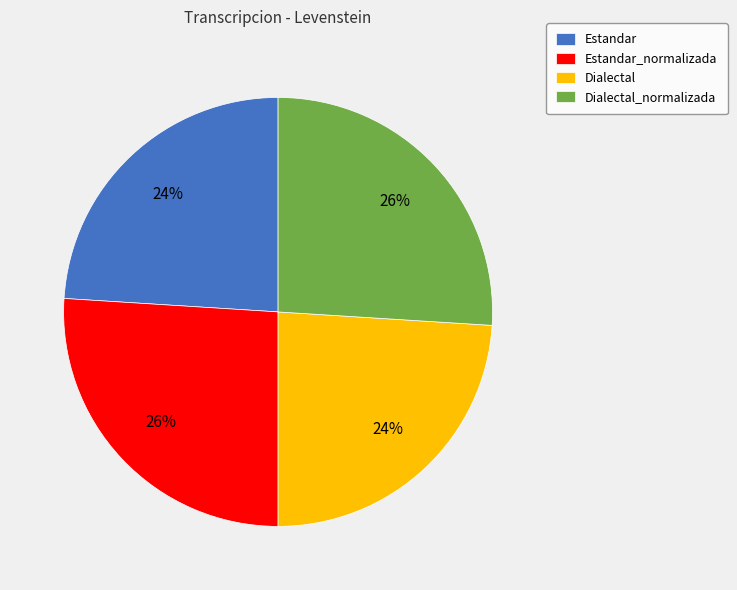

To the nearest percent, what percentage of the pie is Estandar_normalizada?

26%